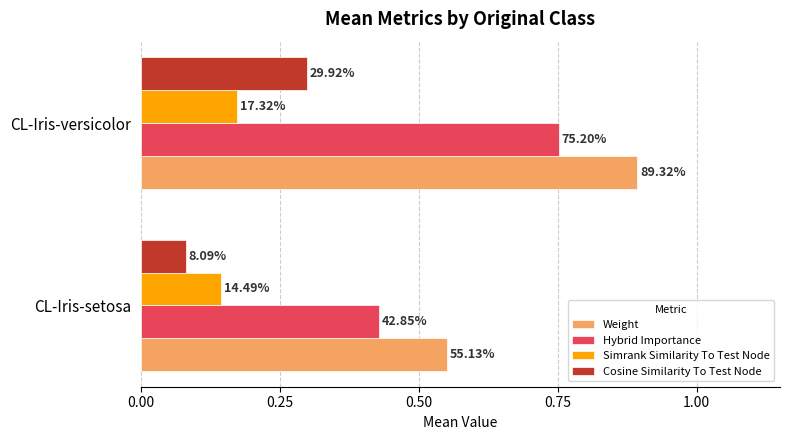

What are all the series names shown in the legend?

Weight, Hybrid Importance, Simrank Similarity To Test Node, Cosine Similarity To Test Node